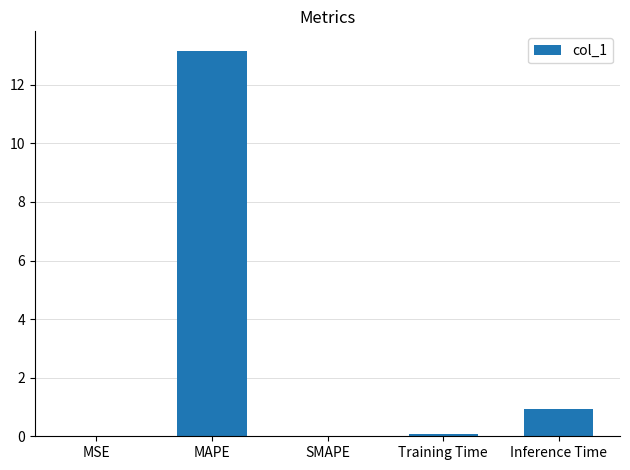

What is the maximum value shown in the chart?

13.2